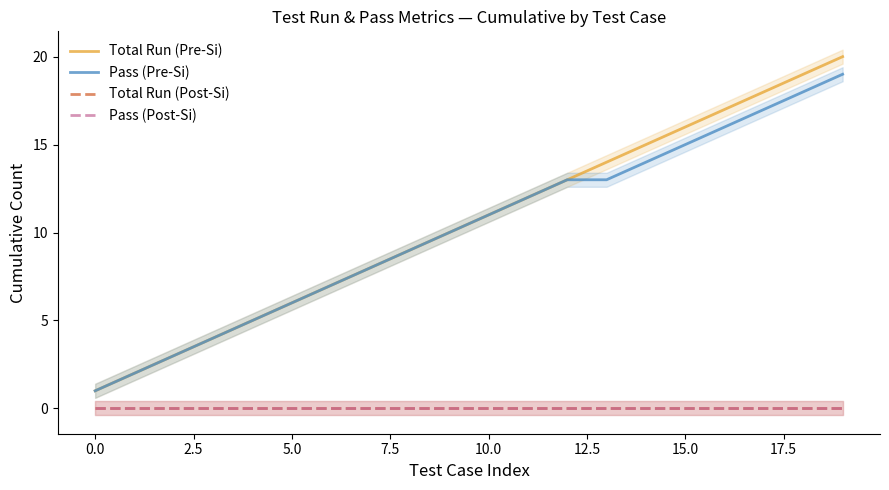

What are all the series names shown in the legend?

Total Run (Pre-Si), Pass (Pre-Si), Total Run (Post-Si), Pass (Post-Si)